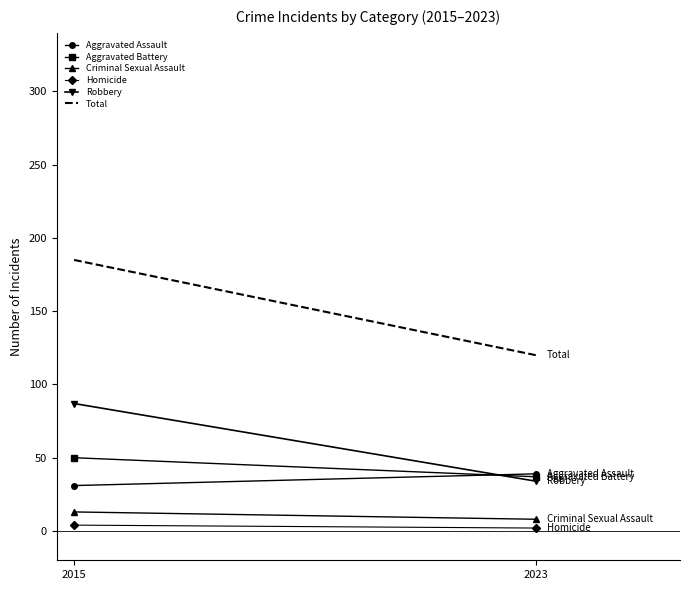

Which series has the largest total across all categories?

Total